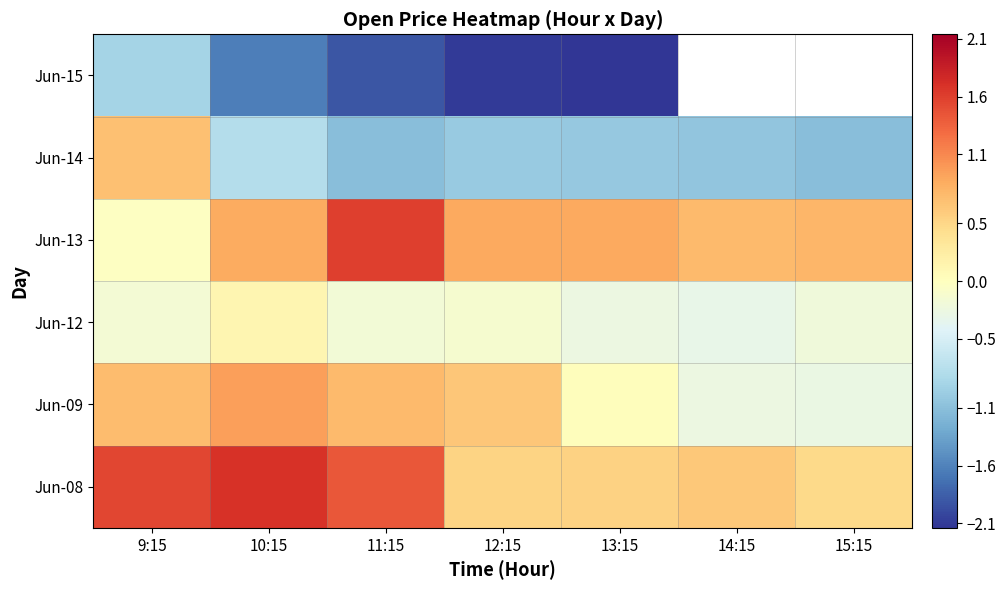

List the series in order of their peak value, lowest first.

Jun-15, Jun-12, Jun-14, Jun-09, Jun-13, Jun-08